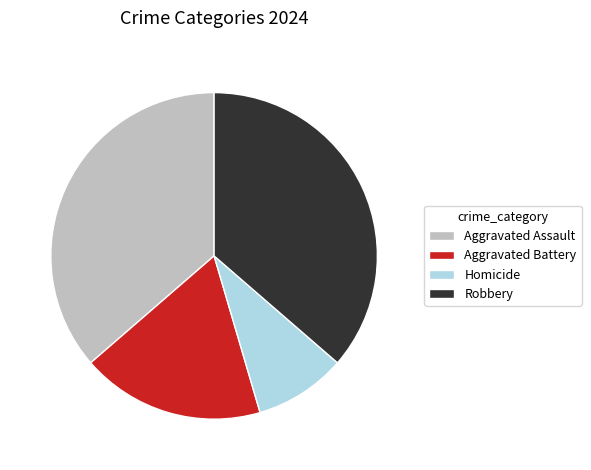

Combined, do Robbery and Homicide account for over 50%?

No